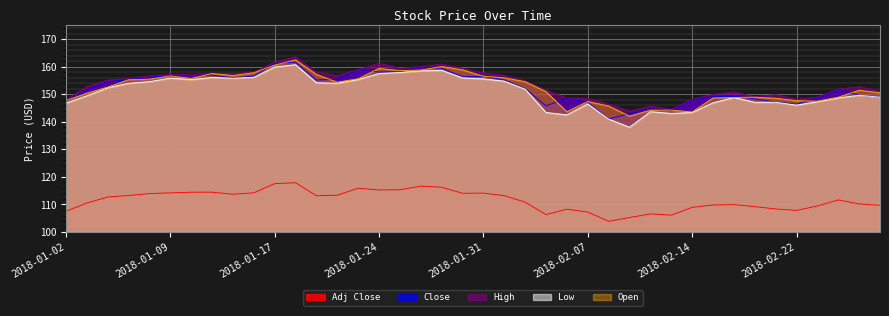

True or false: Low has a value of 143.4 at 2018-02-05.

True